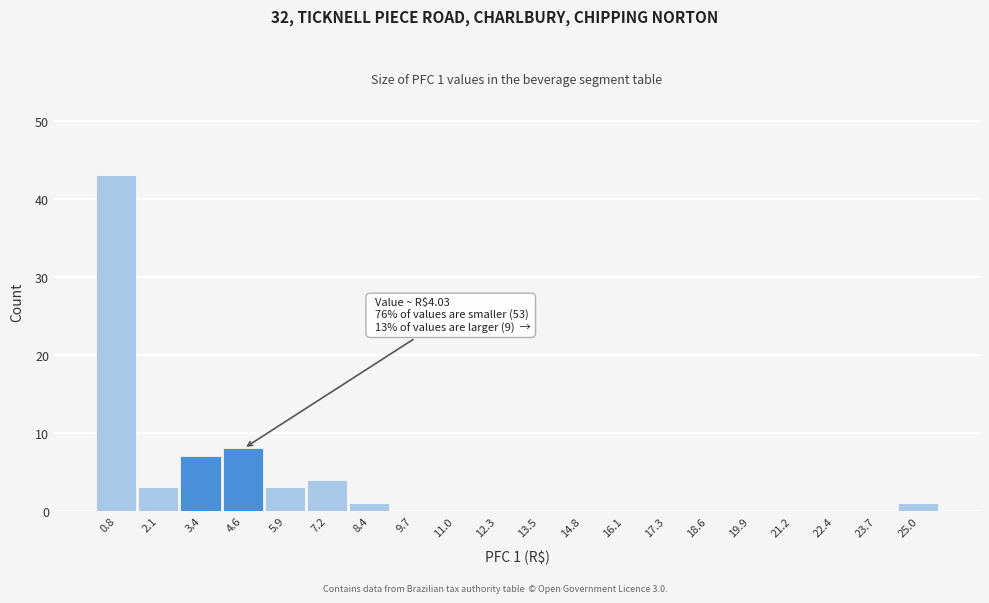

Which range on the x-axis has the tallest bar?

0.2 to 1.4